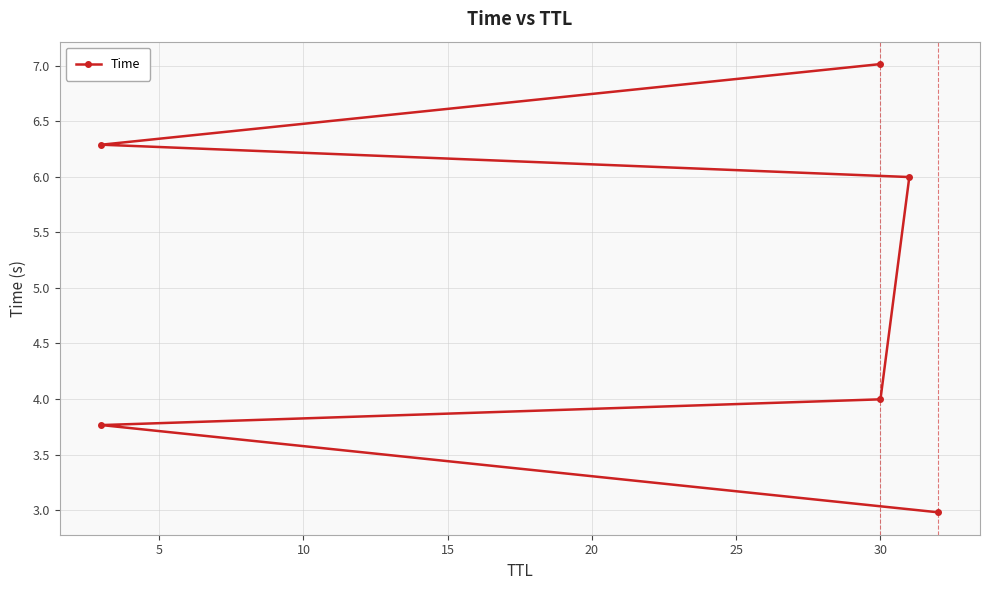

How many distinct data groups are displayed?

1